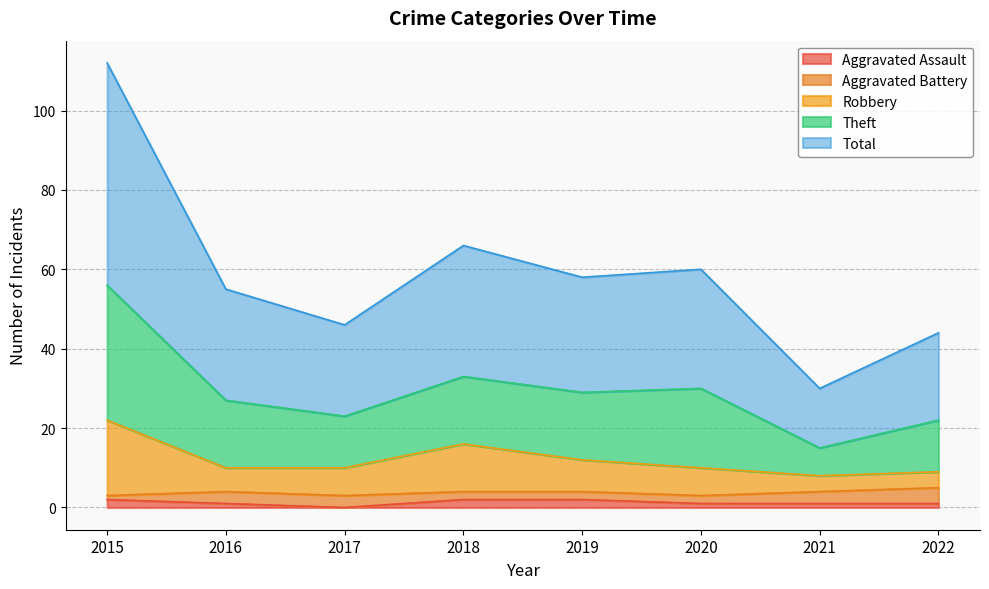

Does the chart have visible grid lines?

Yes